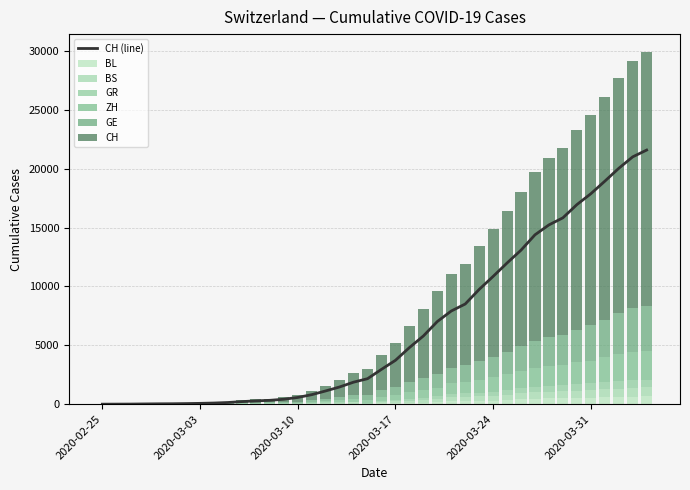

Which series changed the most between 2020-02-28 and 2020-03-26?

CH